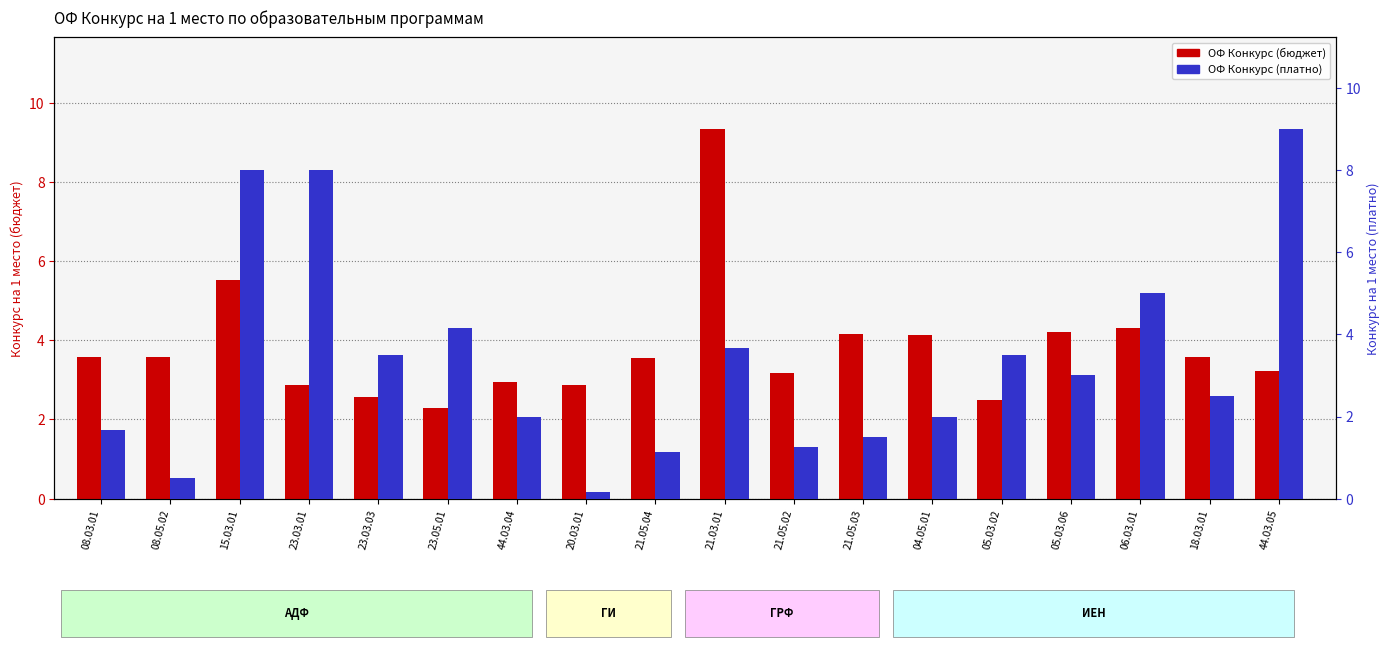

Are the bars grouped side by side (vs. stacked)?

Yes